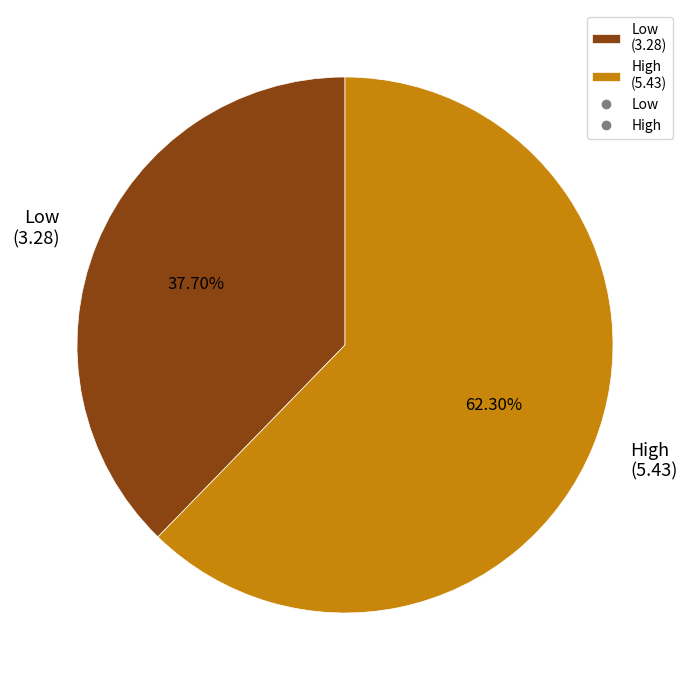

What is the total percentage of High and Low?

100.0%